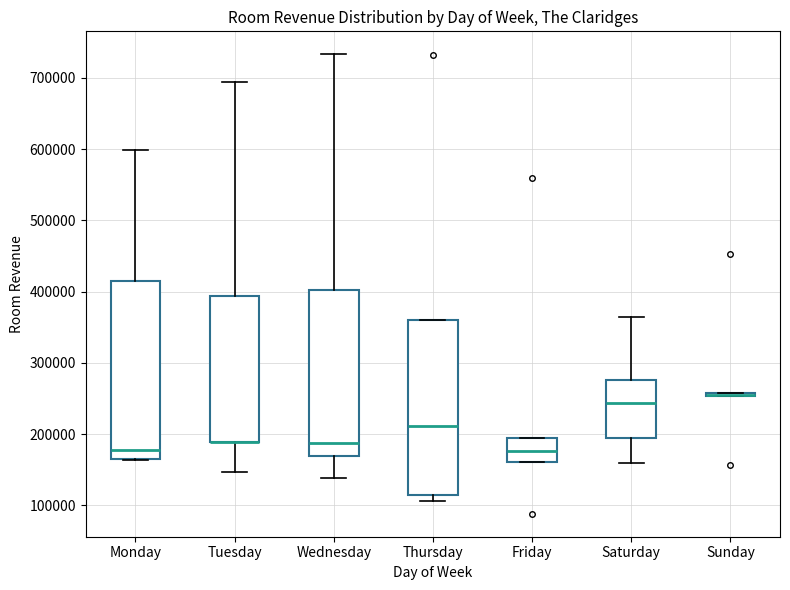

Where is the upper edge of the box for Friday on the y-axis? The values are not printed on the chart, so give them approximately, as read against the axis.

190000